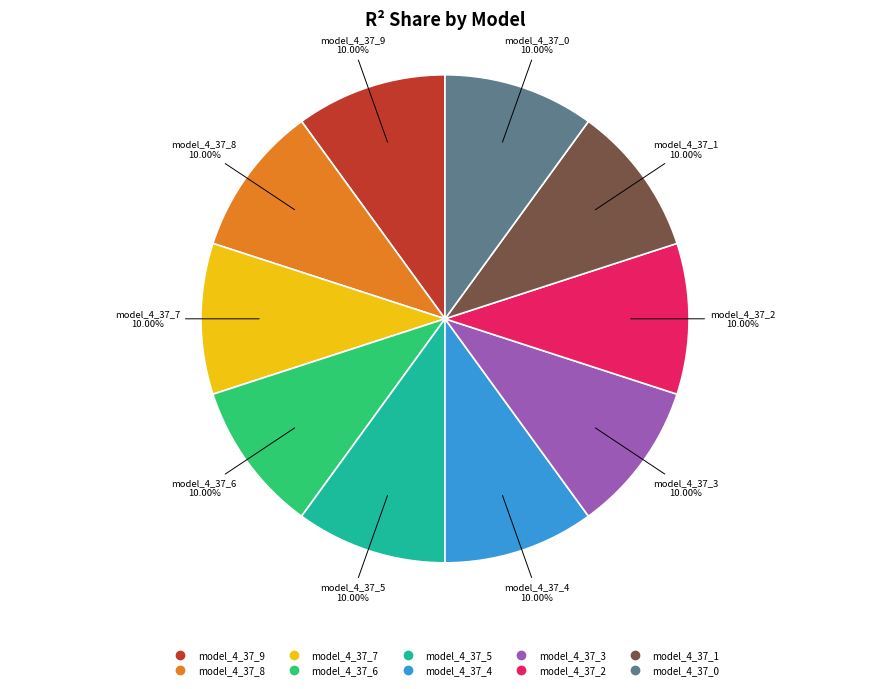

To the nearest percent, what percentage of the pie is model_4_37_4?

10%